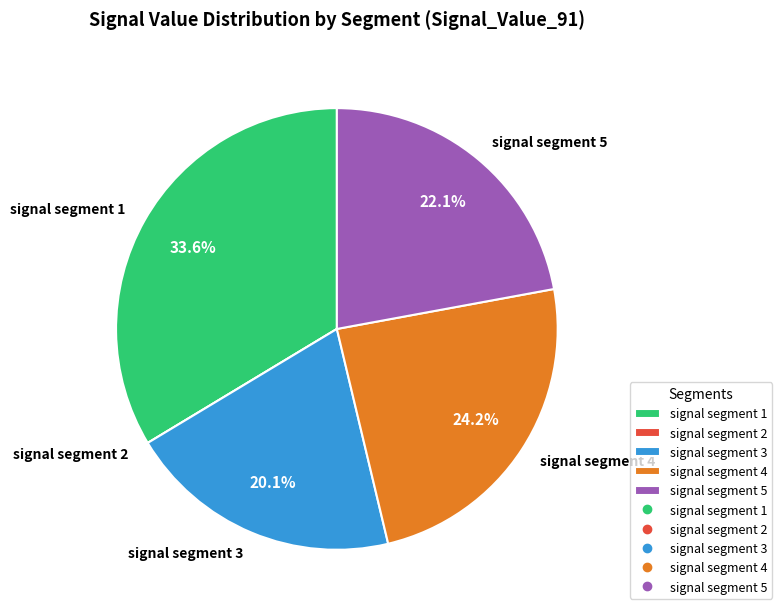

How much of the chart is everything except signal segment 1?

66.4%